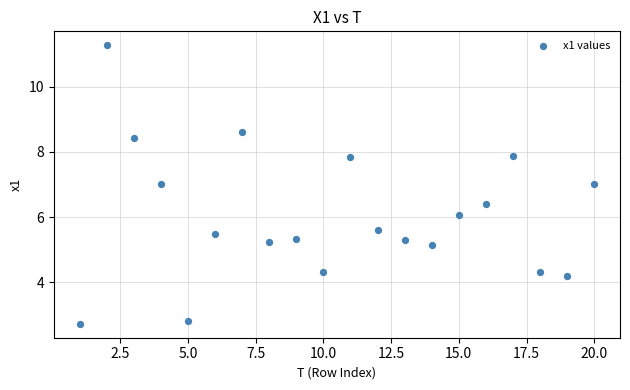

What is the range of Y values (max minus min)?

8.6